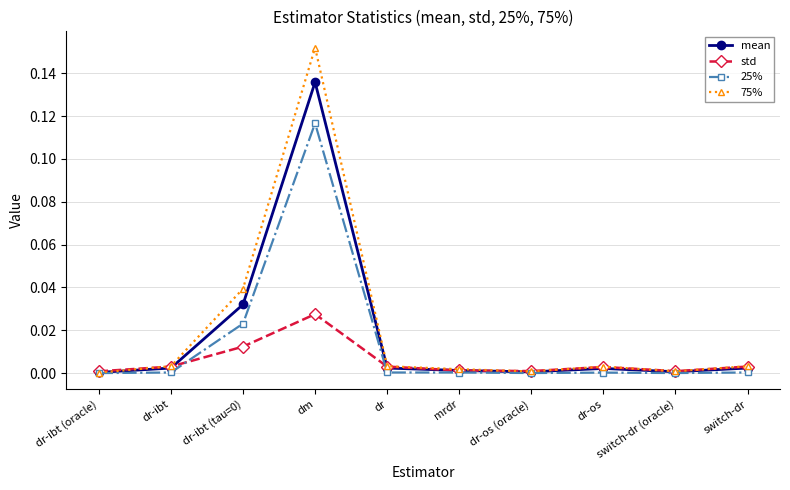

Which series has the largest total across all categories?

75%